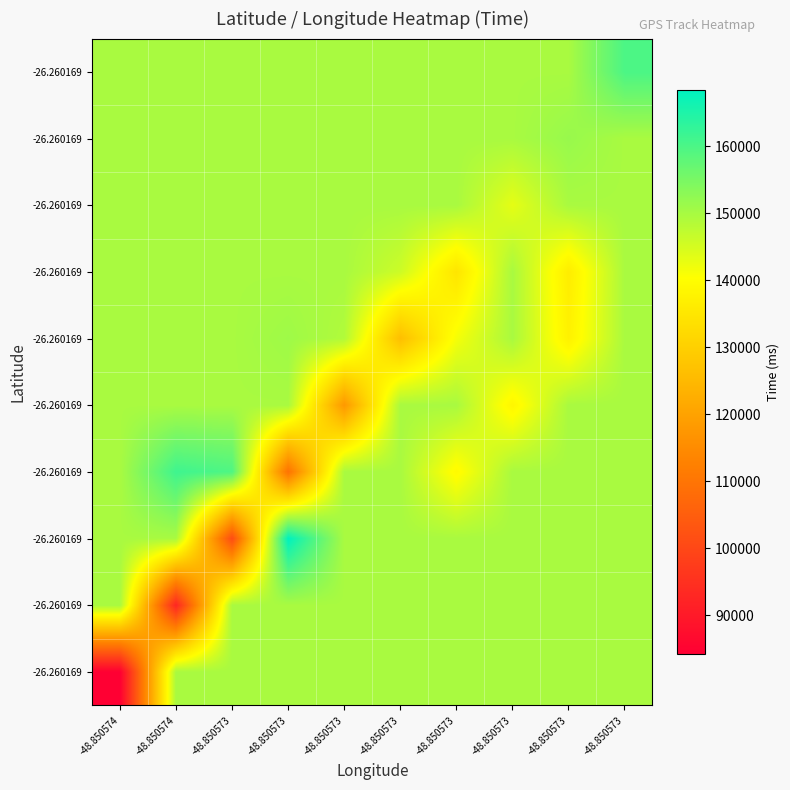

At which category is the sum across all series the highest?

-48.850573